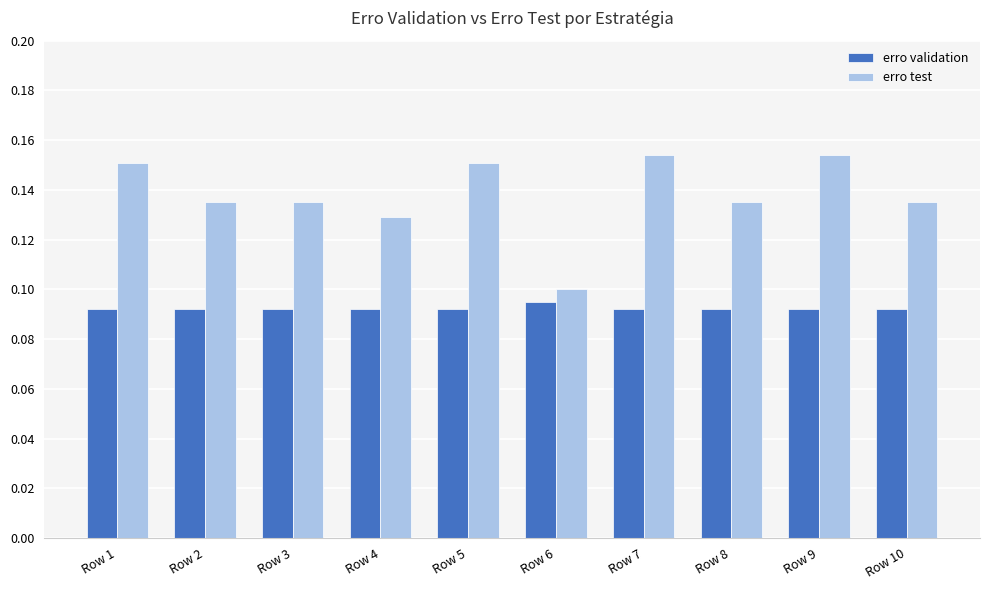

Count the erro test values in the range 0 to 1.

10